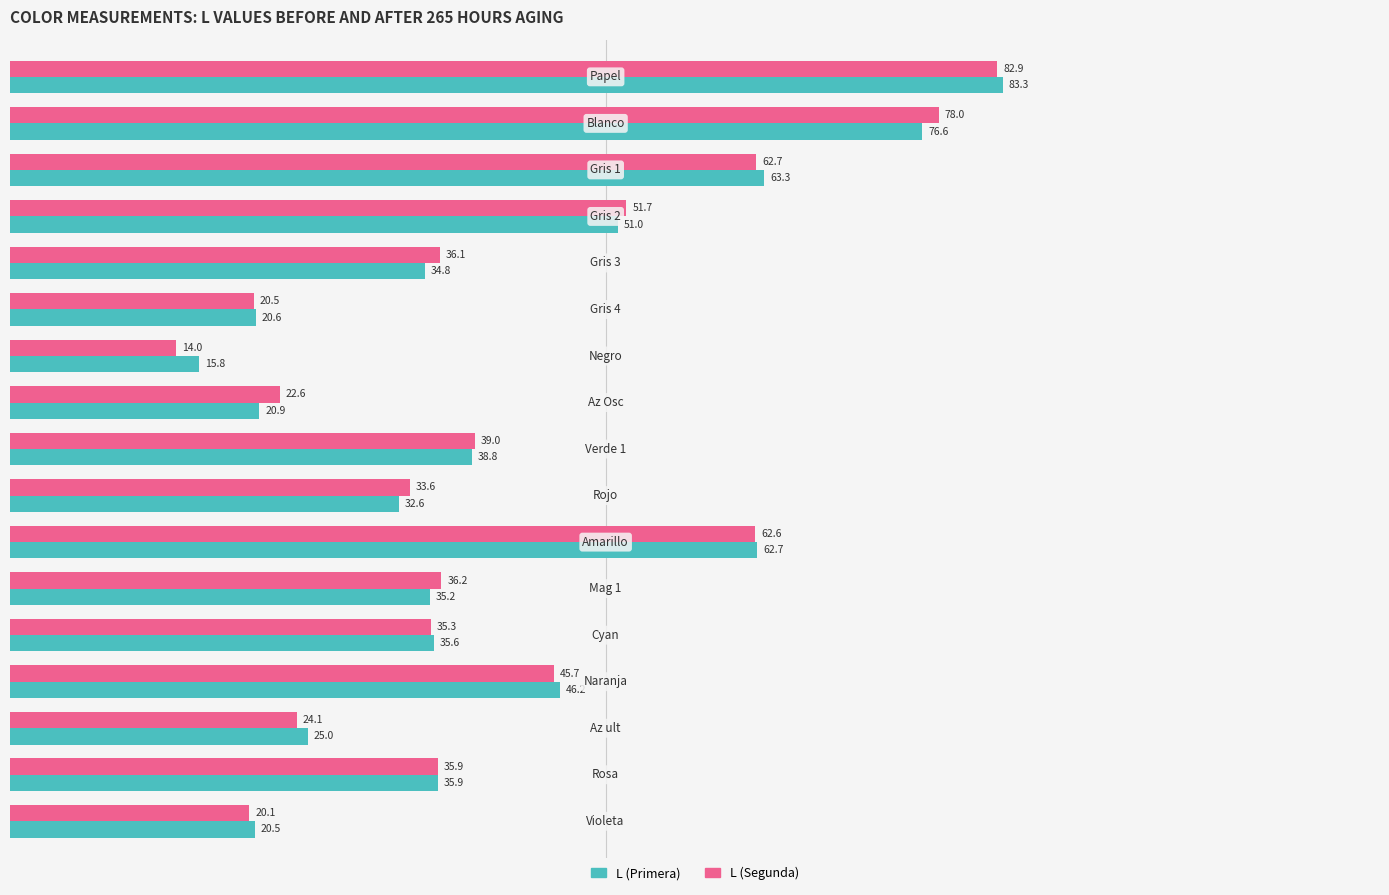

What is the sum of all L (Primera) values?

699.0